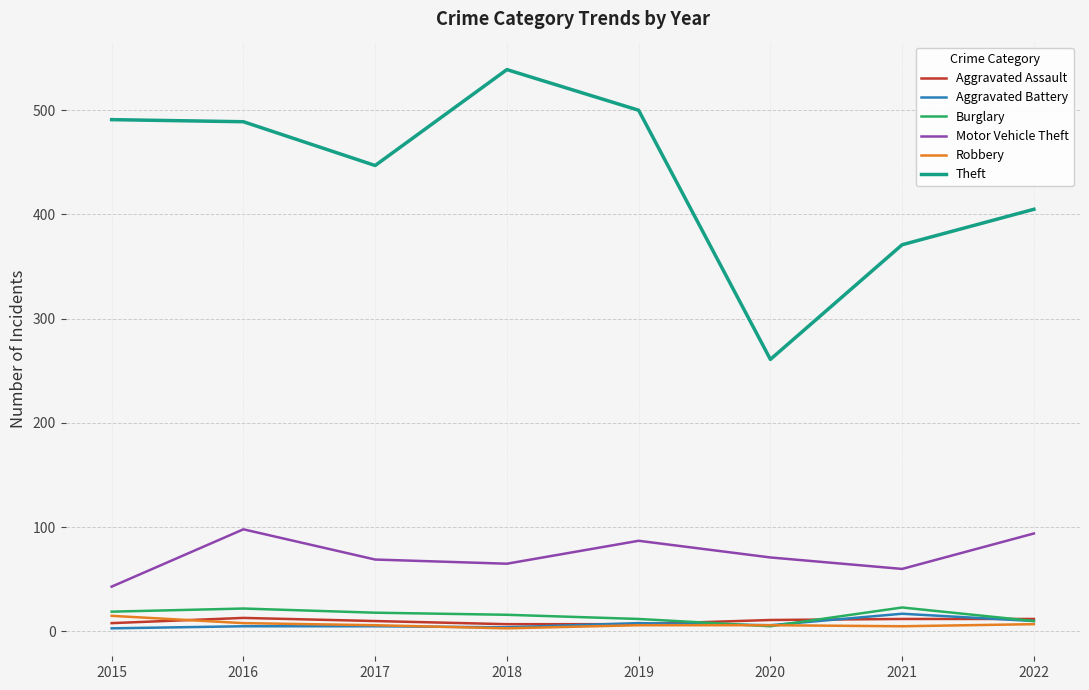

True or false: Aggravated Assault and Motor Vehicle Theft cross at least once.

False